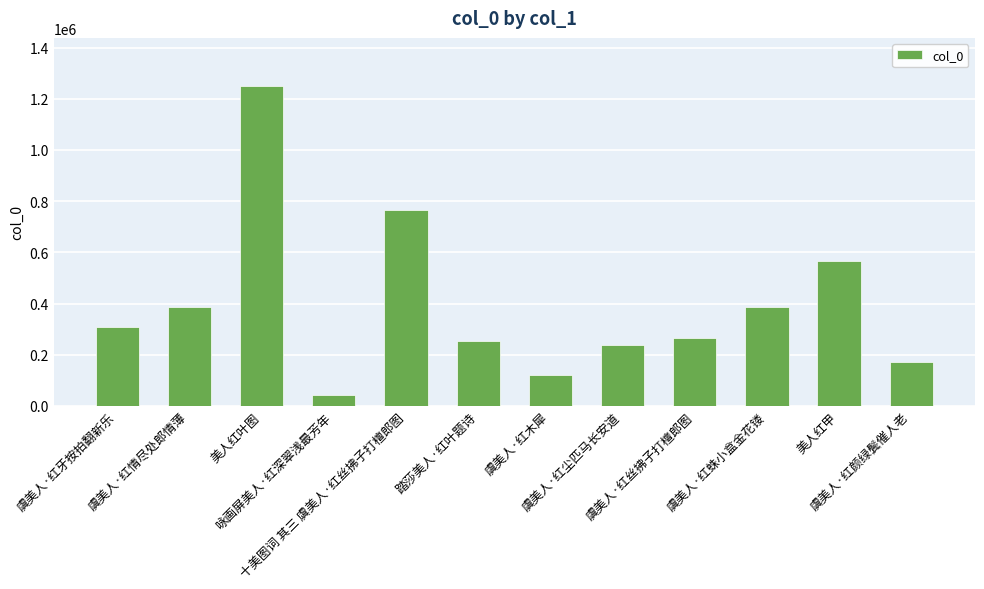

What is the maximum value shown in the chart?

1250534